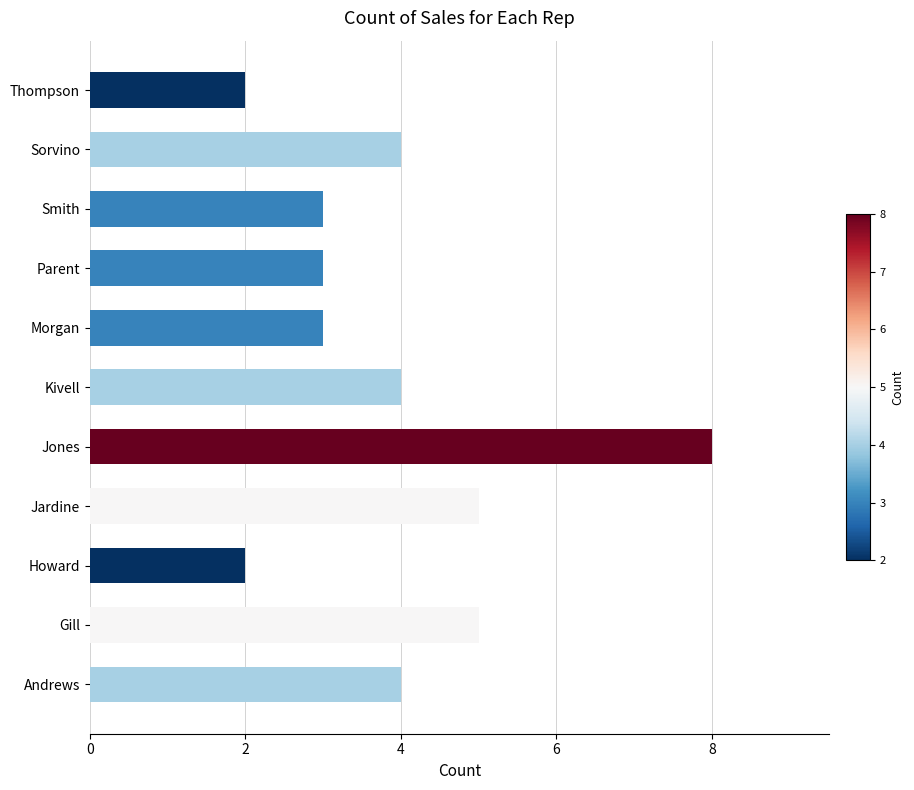

The value at Smith is 3. True or false?

True